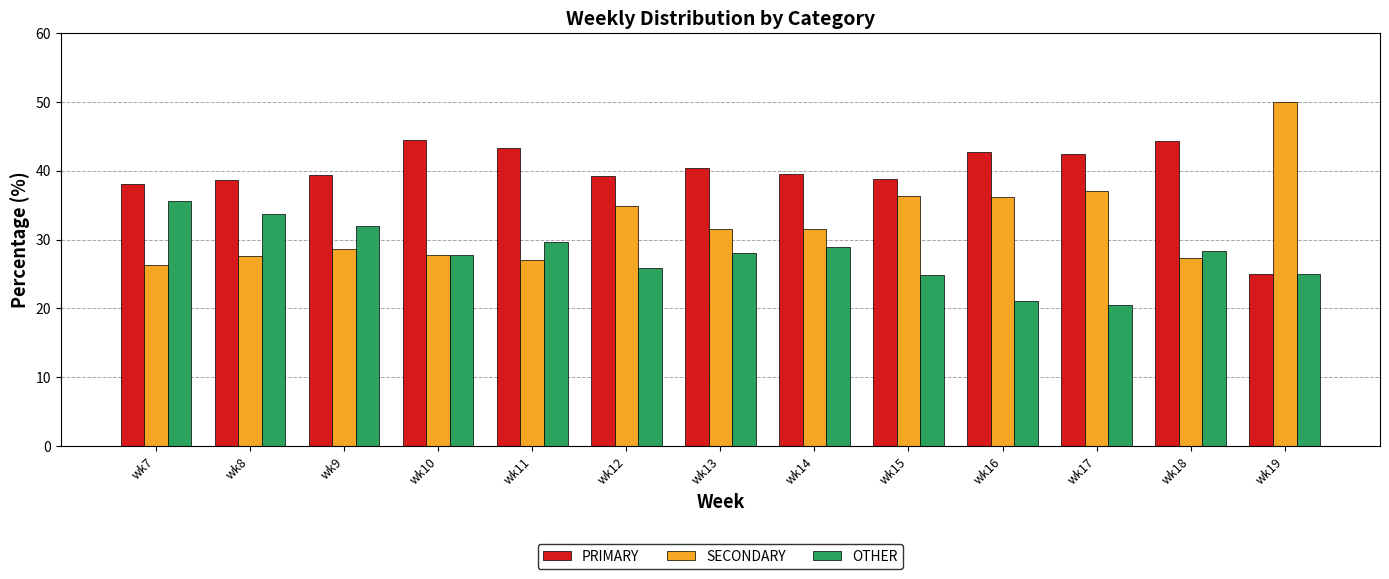

What is the total value across all series at wk16?

100.0